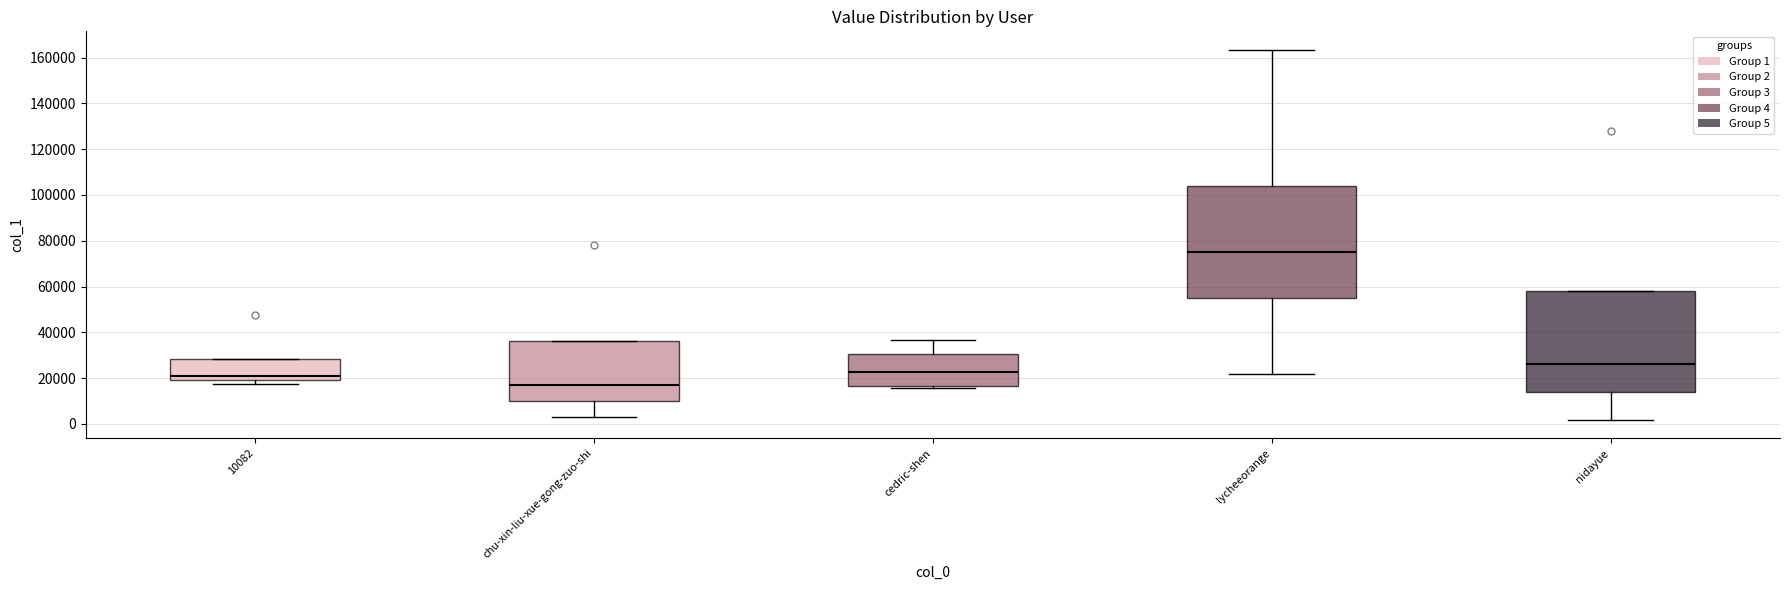

Where is the lower edge of the box for chu-xin-liu-xue-gong-zuo-shi on the y-axis? The values are not printed on the chart, so give them approximately, as read against the axis.

10000